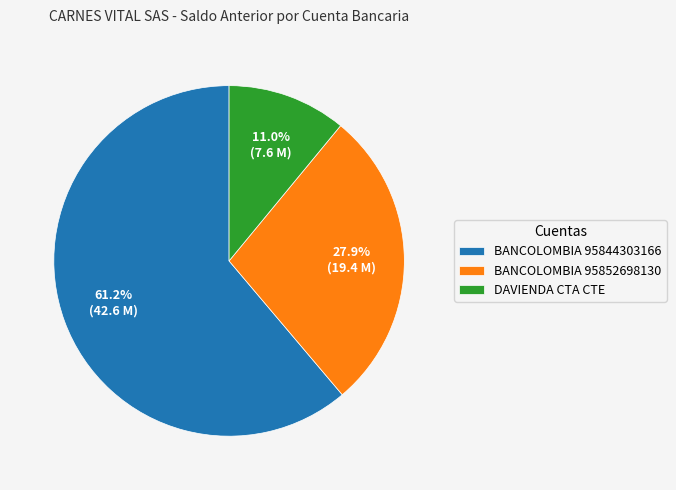

How many slices are in this pie chart?

3